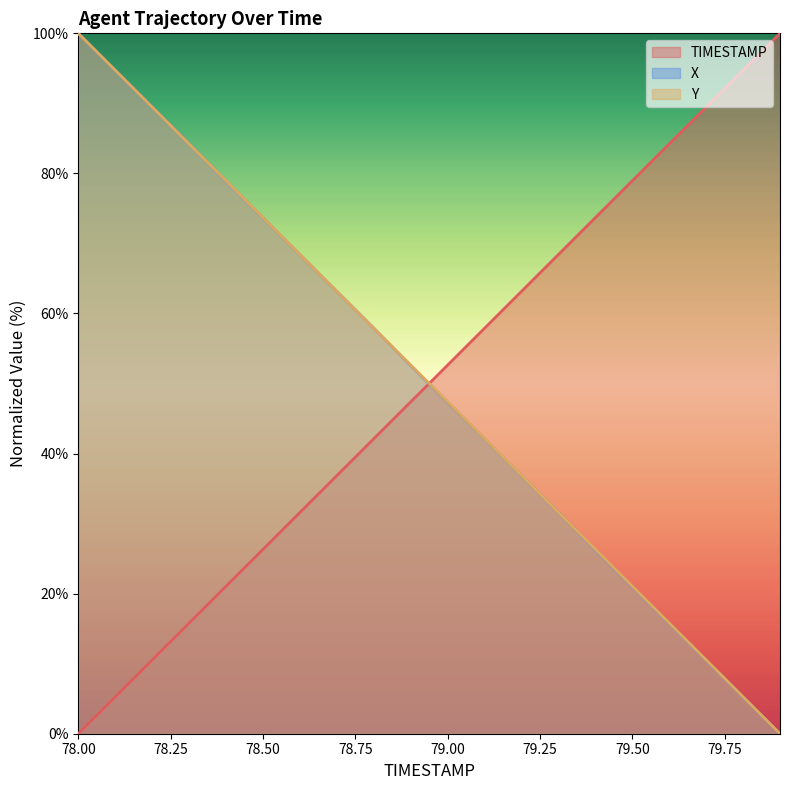

At how many categories does at least one series exceed 7?

20